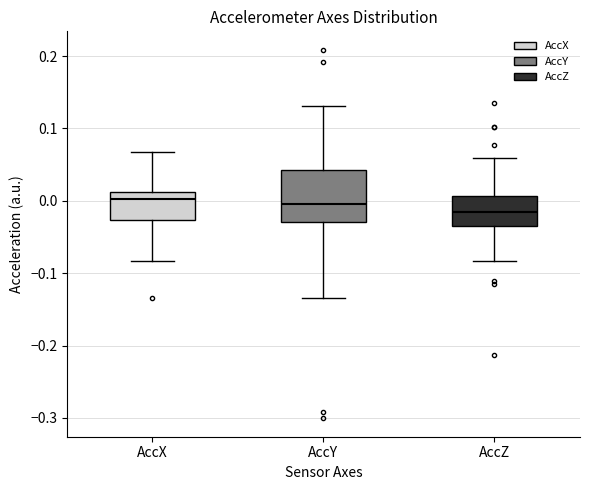

Reading left to right, read every box against the y-axis: the position of its median line, the range the box covers, and the ends of its whiskers. The values are not printed on the chart, so give them approximately, as read against the axis.

AccX: median 0.00, box -0.03 to 0.01, whiskers -0.08 to 0.07
AccY: median 0.00, box -0.03 to 0.04, whiskers -0.13 to 0.13
AccZ: median -0.02, box -0.04 to 0.01, whiskers -0.08 to 0.06